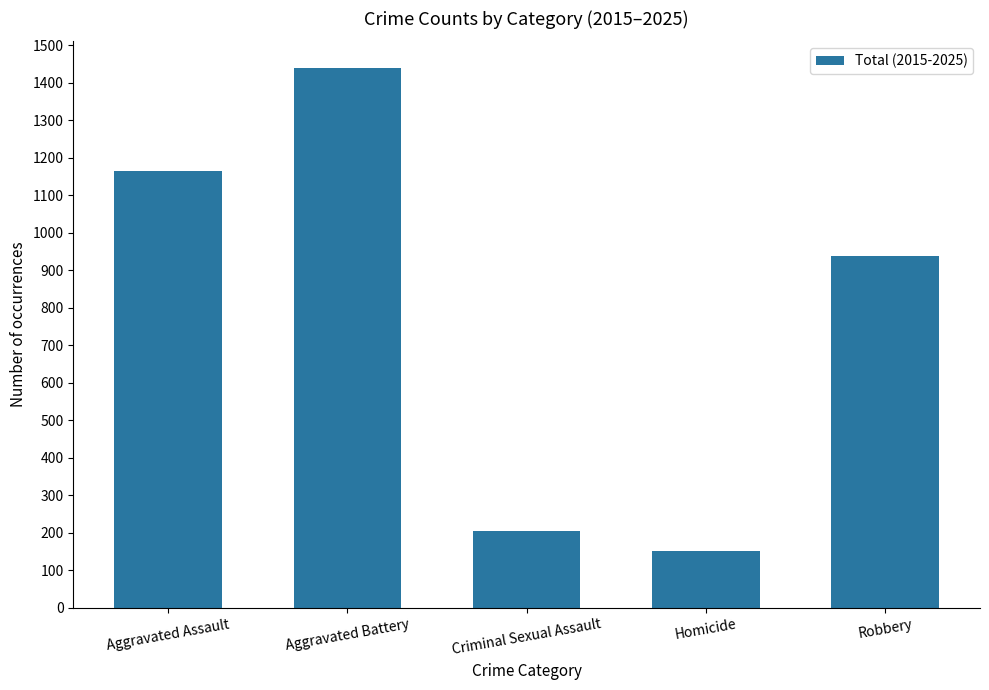

Rank the categories by value from lowest to highest.

Homicide, Criminal Sexual Assault, Robbery, Aggravated Assault, Aggravated Battery